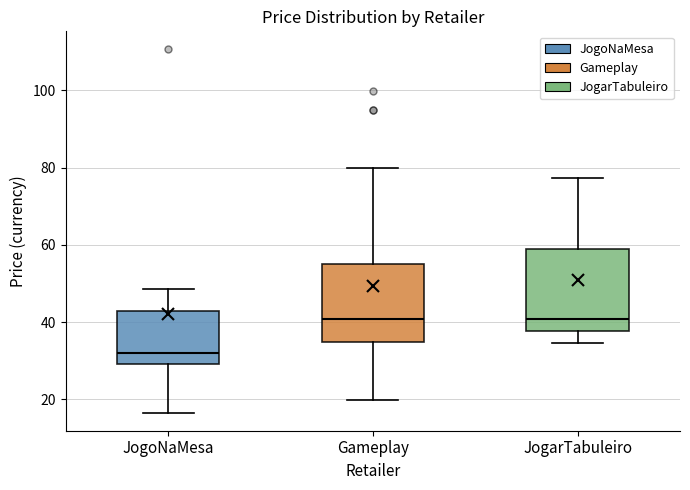

Reading left to right, read every box against the y-axis: the position of its median line, the range the box covers, and the ends of its whiskers. The values are not printed on the chart, so give them approximately, as read against the axis.

JogoNaMesa: median 32, box 30 to 44, whiskers 16 to 48
Gameplay: median 40, box 34 to 54, whiskers 20 to 80
JogarTabuleiro: median 40, box 38 to 60, whiskers 34 to 78